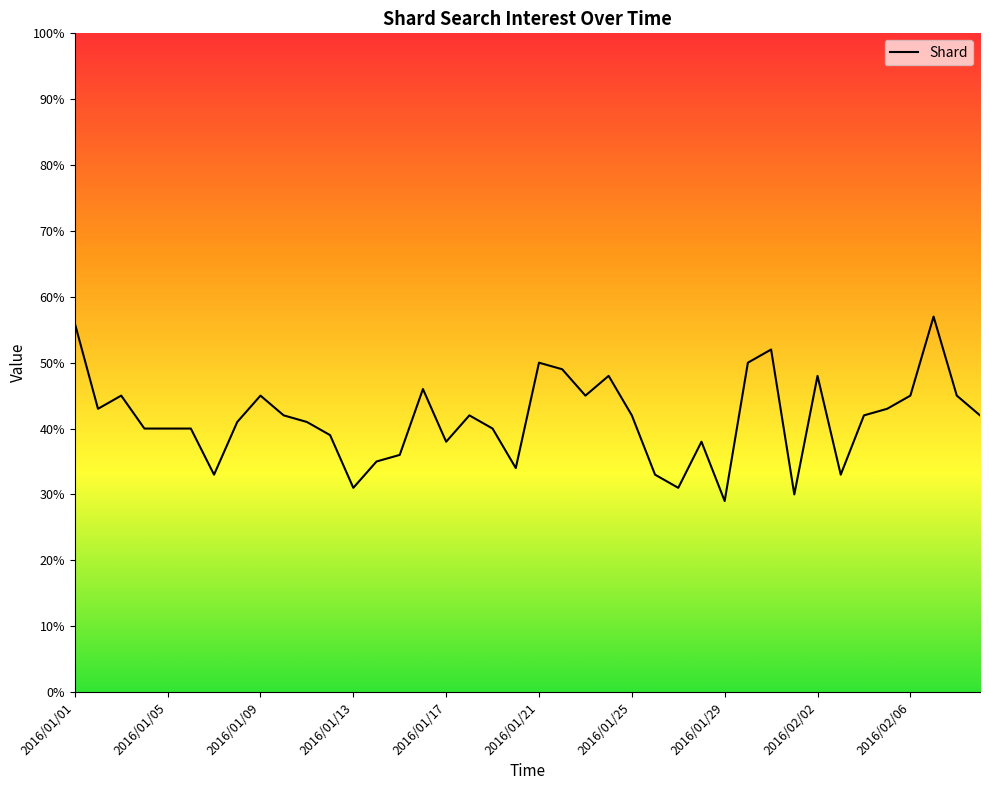

What is the minimum value shown in the chart?

29